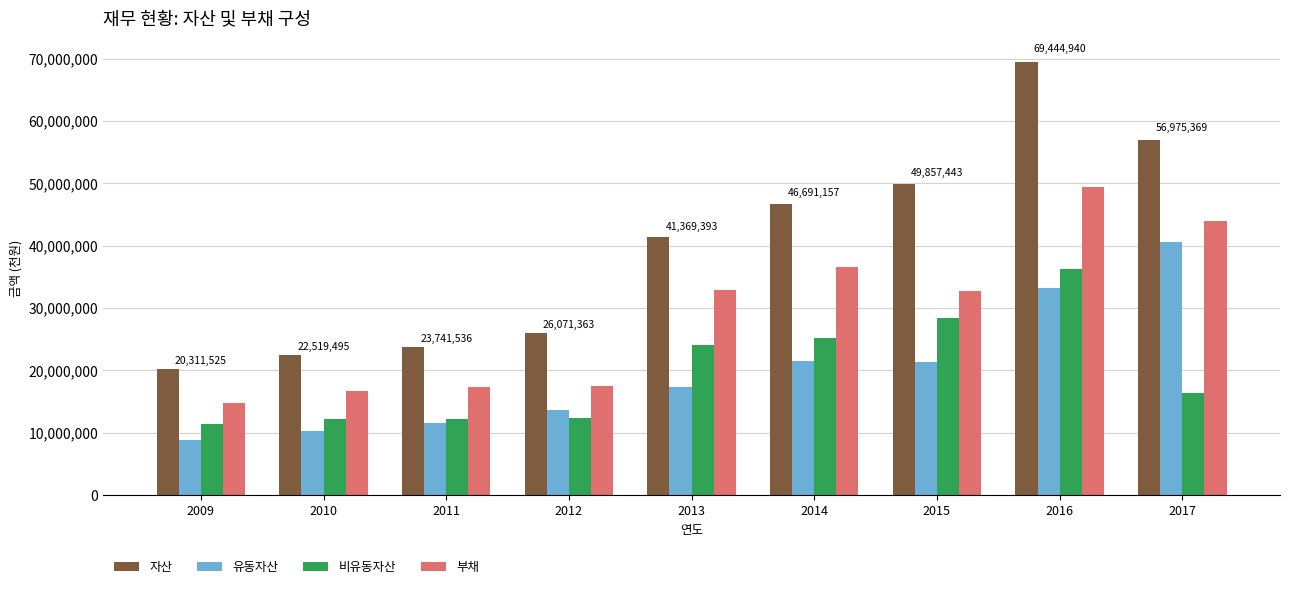

What is the value of the 부채 bar at the 4th from the left?

17562229